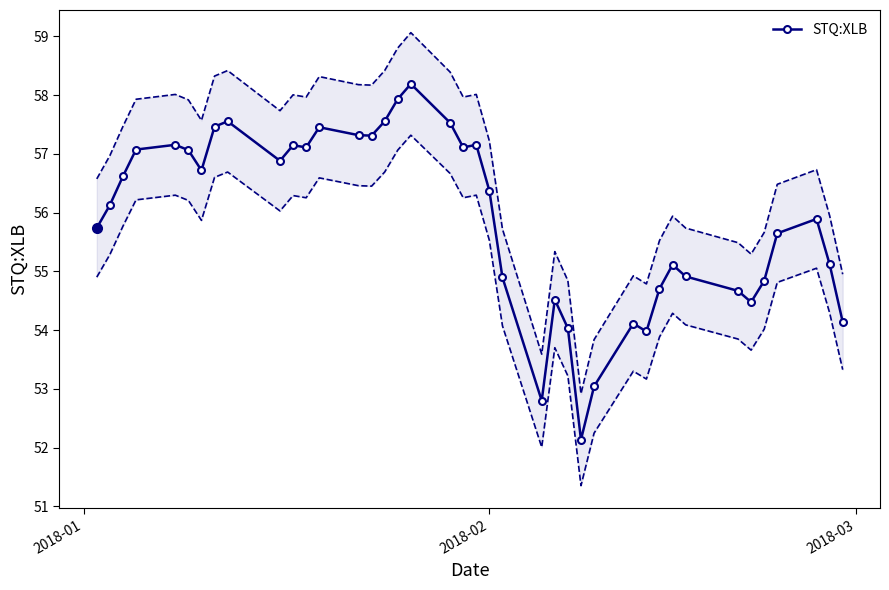

Does the chart have visible grid lines?

No